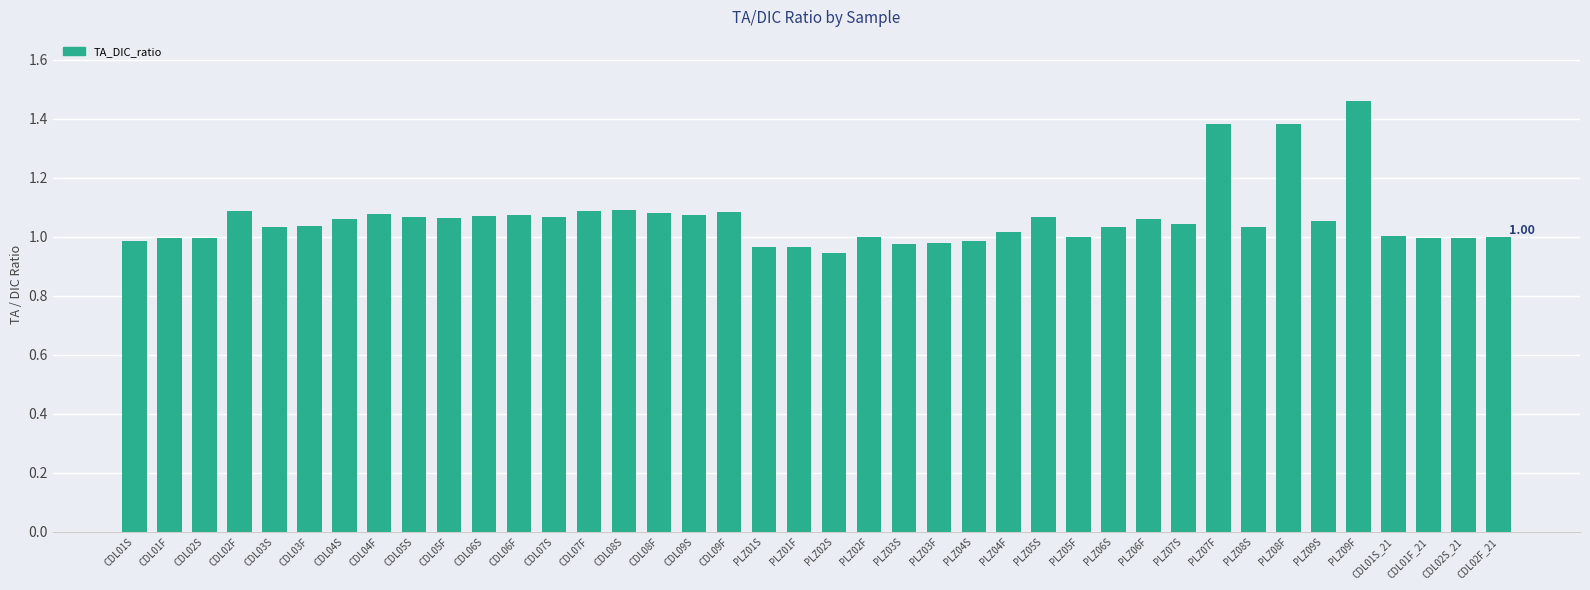

What position from the left is CDL06F?

12